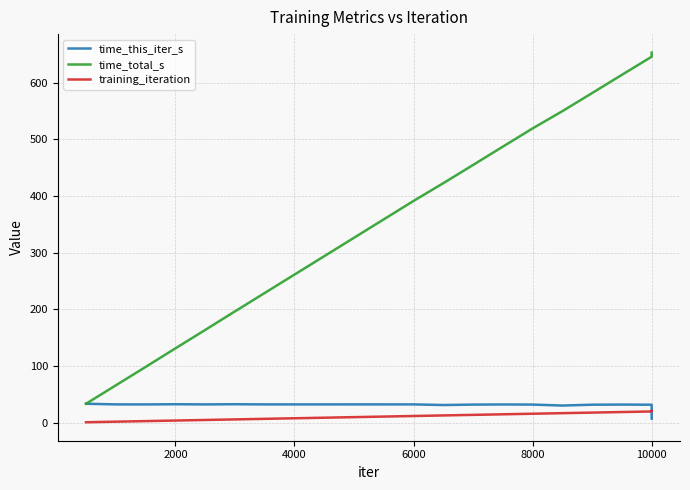

Count the number of data series in this chart.

3